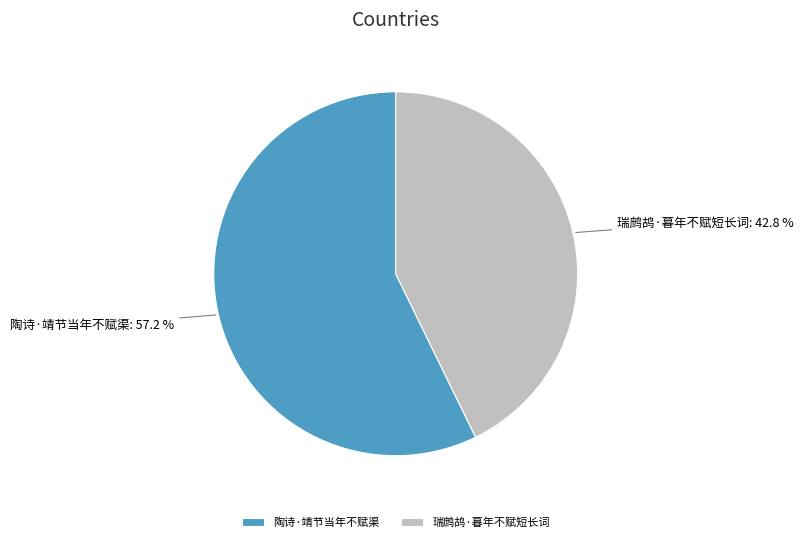

Is it true that 陶诗·靖节当年不赋渠 is 63% of the pie?

False